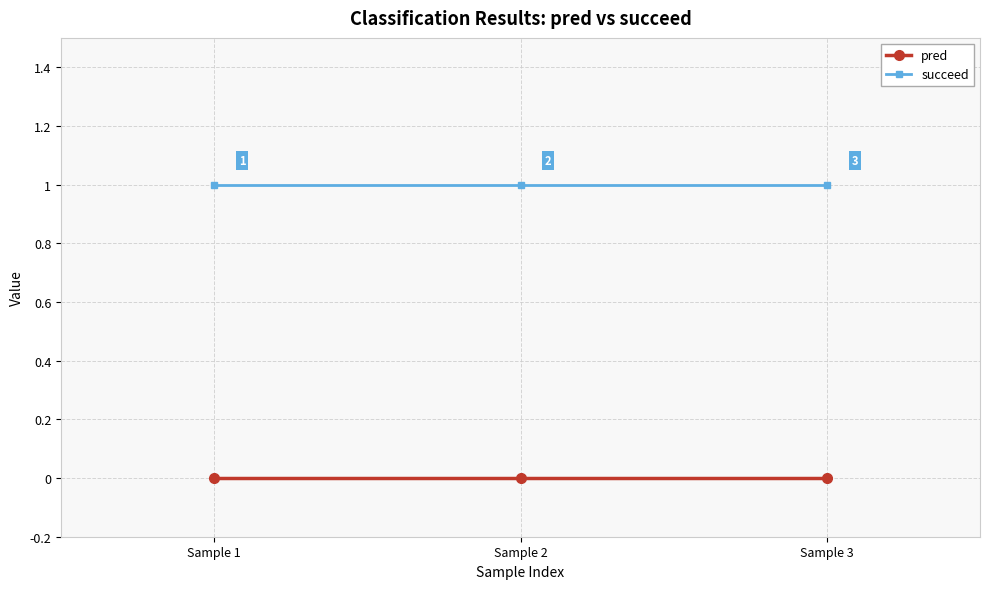

Is this an area chart (filled region under the line)?

No